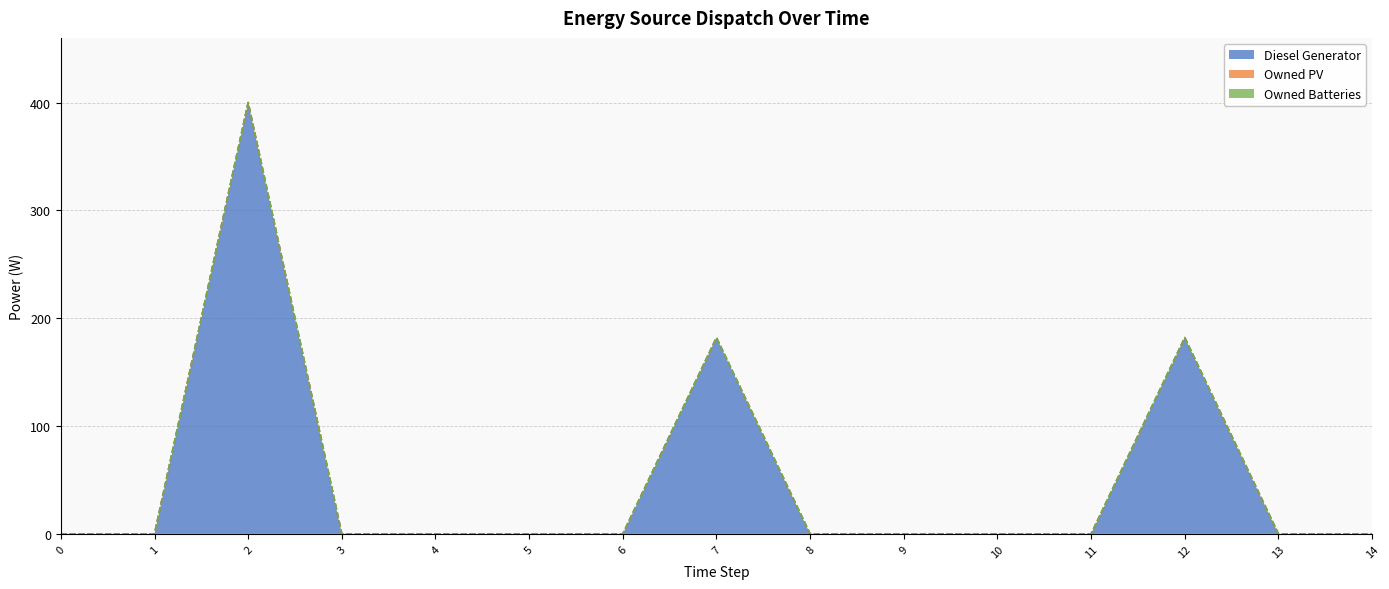

Rank the series at 12 from highest to lowest value.

Diesel Generator, Owned PV, Owned Batteries